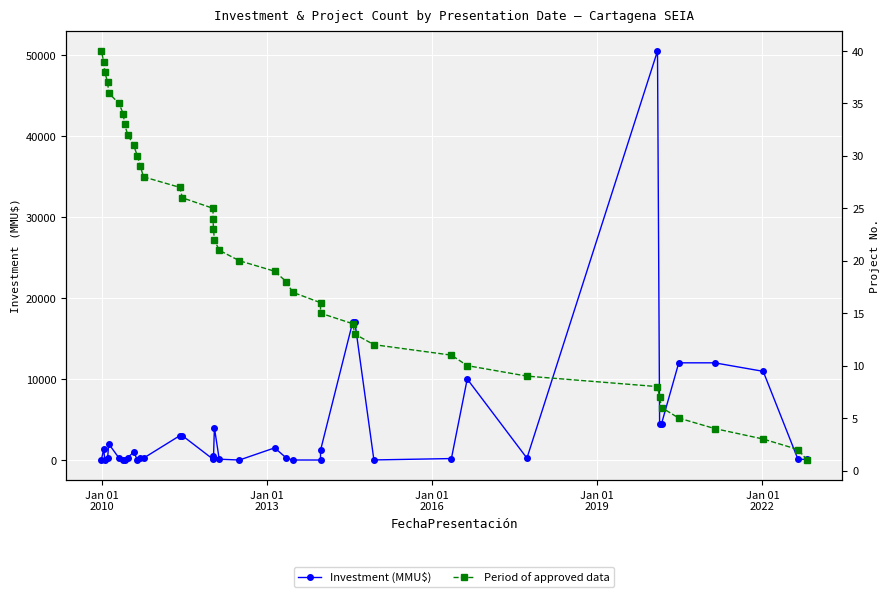

Rank the series by their maximum value, from lowest to highest.

Period of approved data, Investment (MMU$)